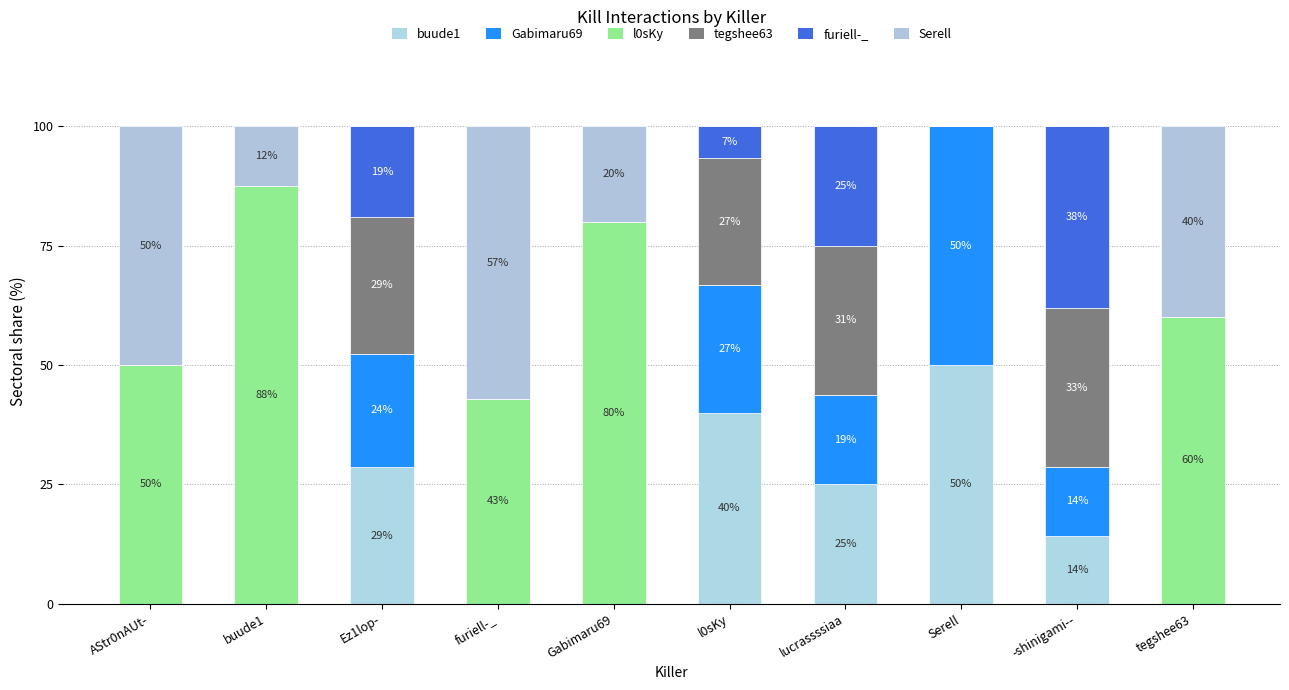

How many categories are shown in the chart?

10